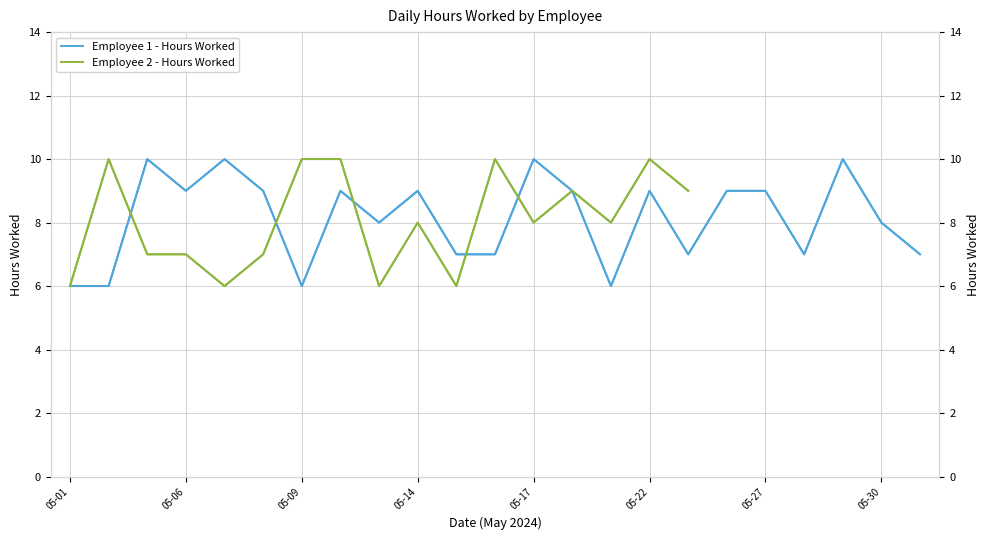

Rank the categories by value from lowest to highest.

2024-05-01, 2024-05-02, 2024-05-09, 2024-05-21, 2024-05-15, 2024-05-16, 2024-05-23, 2024-05-28, 2024-05-31, 2024-05-13, 2024-05-30, 2024-05-06, 2024-05-08, 2024-05-10, 2024-05-14, 2024-05-20, 2024-05-22, 2024-05-24, 2024-05-27, 2024-05-03, 2024-05-07, 2024-05-17, 2024-05-29